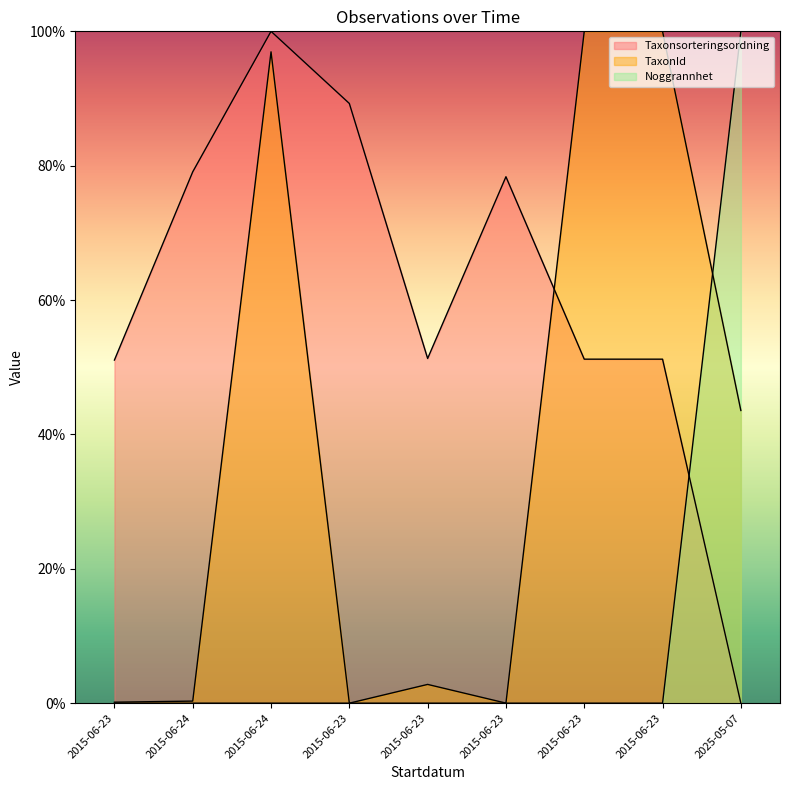

What is the difference between the Taxonsorteringsordning values at 2015-06-23 and 2015-06-23?

38.1